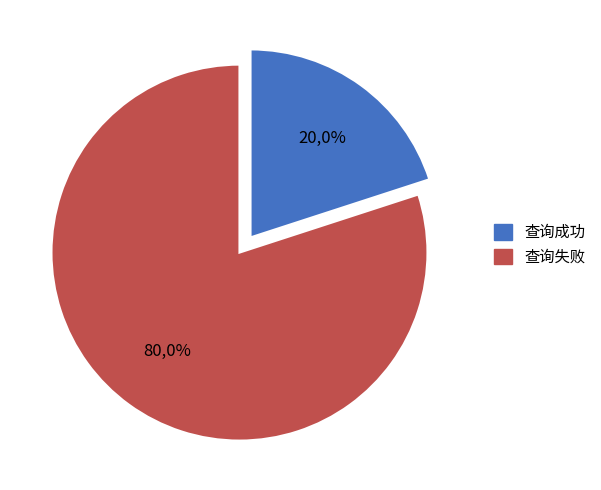

Which category accounts for the majority?

查询失败